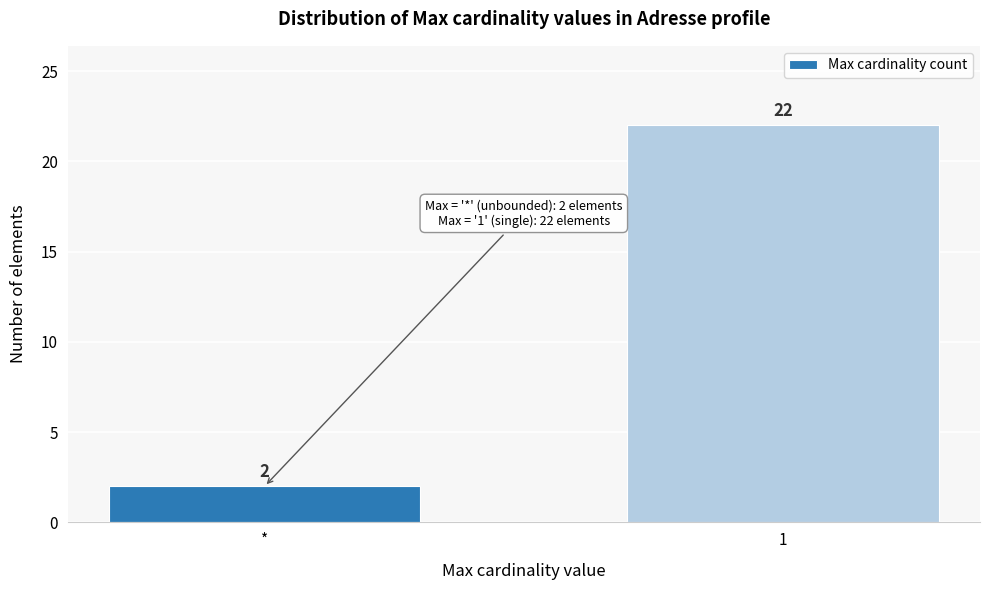

Reading right to left, what are all the values shown in this chart?

1=22	*=2